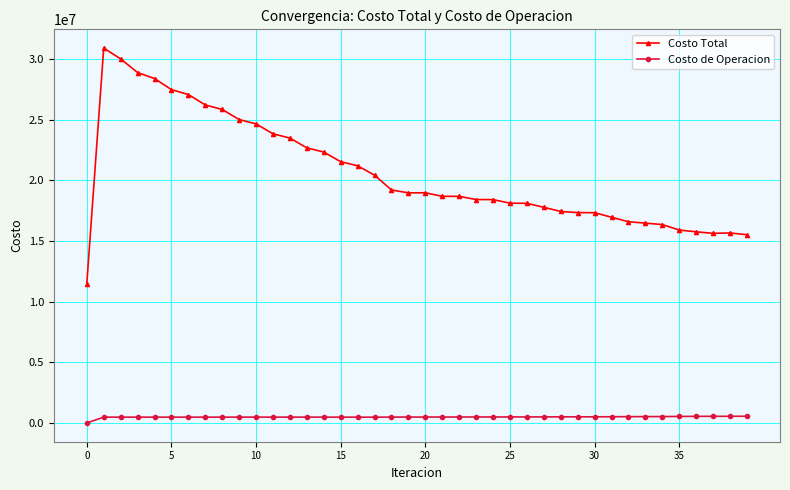

True or false: Costo de Operacion and Costo Total cross at least once.

False